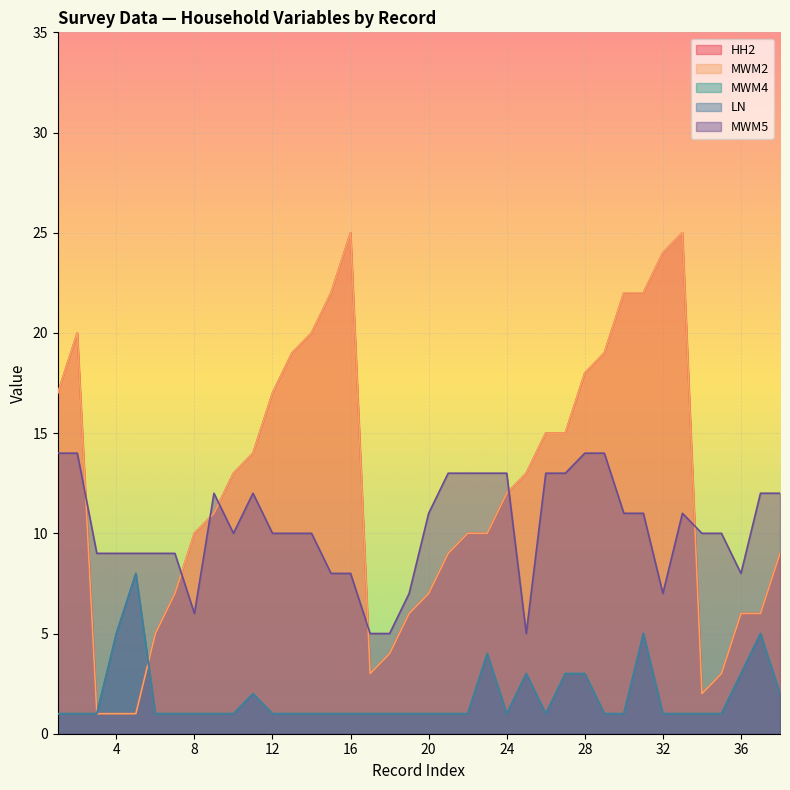

Reading right to left, extract all data points from this chart.

HH2: 38=9	37=6	36=6	35=3	34=2	33=25	32=24	31=22	30=22	29=19	28=18	27=15	26=15	25=13	24=12	23=10	22=10	21=9	20=7	19=6	18=4	17=3	16=25	15=22	14=20	13=19	12=17	11=14	10=13	9=11	8=10	7=7	6=5	5=1	4=1	3=1	2=20	1=17
MWM2: 38=9	37=6	36=6	35=3	34=2	33=25	32=24	31=22	30=22	29=19	28=18	27=15	26=15	25=13	24=12	23=10	22=10	21=9	20=7	19=6	18=4	17=3	16=25	15=22	14=20	13=19	12=17	11=14	10=13	9=11	8=10	7=7	6=5	5=1	4=1	3=1	2=20	1=17
MWM4: 38=2	37=5	36=3	35=1	34=1	33=1	32=1	31=5	30=1	29=1	28=3	27=3	26=1	25=3	24=1	23=4	22=1	21=1	20=1	19=1	18=1	17=1	16=1	15=1	14=1	13=1	12=1	11=2	10=1	9=1	8=1	7=1	6=1	5=8	4=5	3=1	2=1	1=1
LN: 38=2	37=5	36=3	35=1	34=1	33=1	32=1	31=5	30=1	29=1	28=3	27=3	26=1	25=3	24=1	23=4	22=1	21=1	20=1	19=1	18=1	17=1	16=1	15=1	14=1	13=1	12=1	11=2	10=1	9=1	8=1	7=1	6=1	5=8	4=5	3=1	2=1	1=1
MWM5: 38=12	37=12	36=8	35=10	34=10	33=11	32=7	31=11	30=11	29=14	28=14	27=13	26=13	25=5	24=13	23=13	22=13	21=13	20=11	19=7	18=5	17=5	16=8	15=8	14=10	13=10	12=10	11=12	10=10	9=12	8=6	7=9	6=9	5=9	4=9	3=9	2=14	1=14